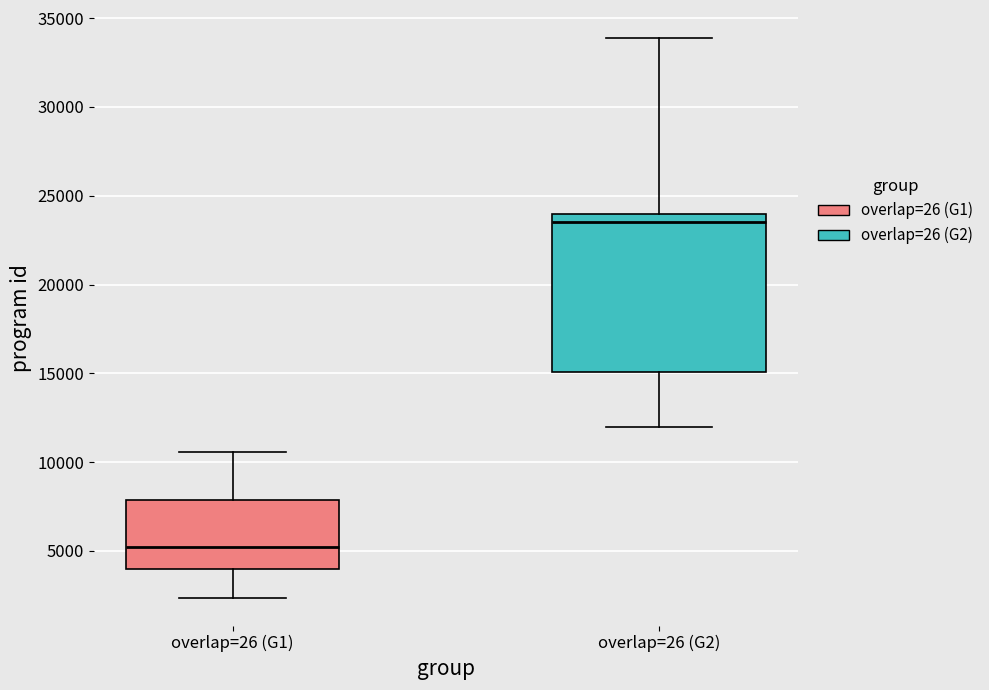

Where is the lower edge of the box for overlap=26 (G2) on the y-axis? The values are not printed on the chart, so give them approximately, as read against the axis.

15000